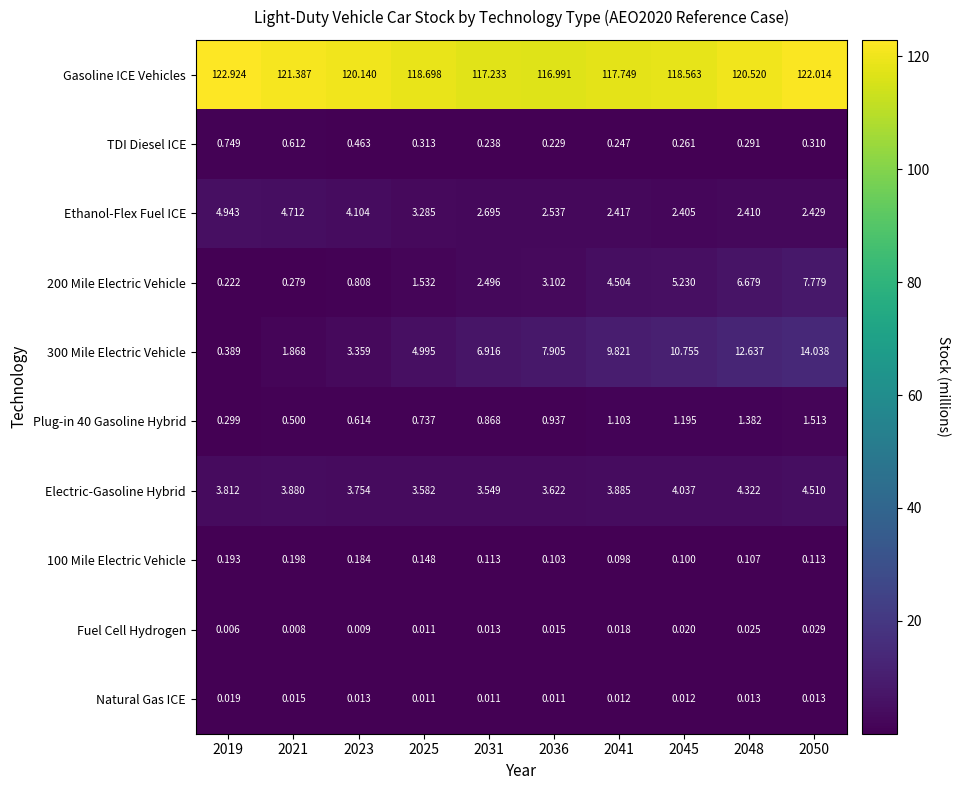

Is the value of Plug-in 40 Gasoline Hybrid at 2019 greater than the value of 300 Mile Electric Vehicle at 2023?

No